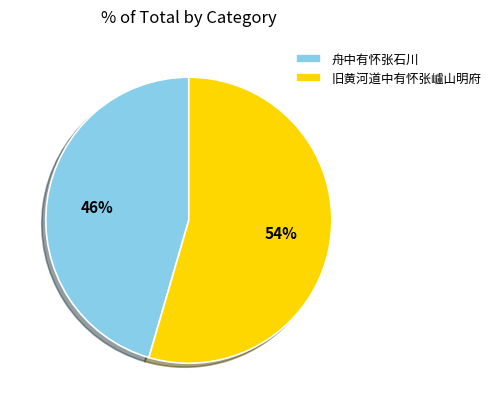

Rank the categories by value from lowest to highest.

舟中有怀张石川, 旧黄河道中有怀张㠠山明府